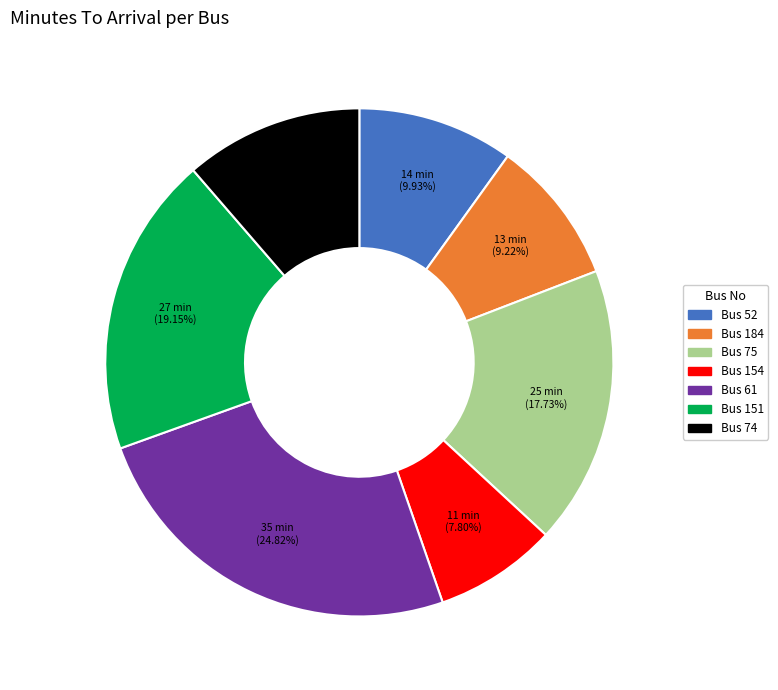

Is there any slice that represents more than half of the pie?

No